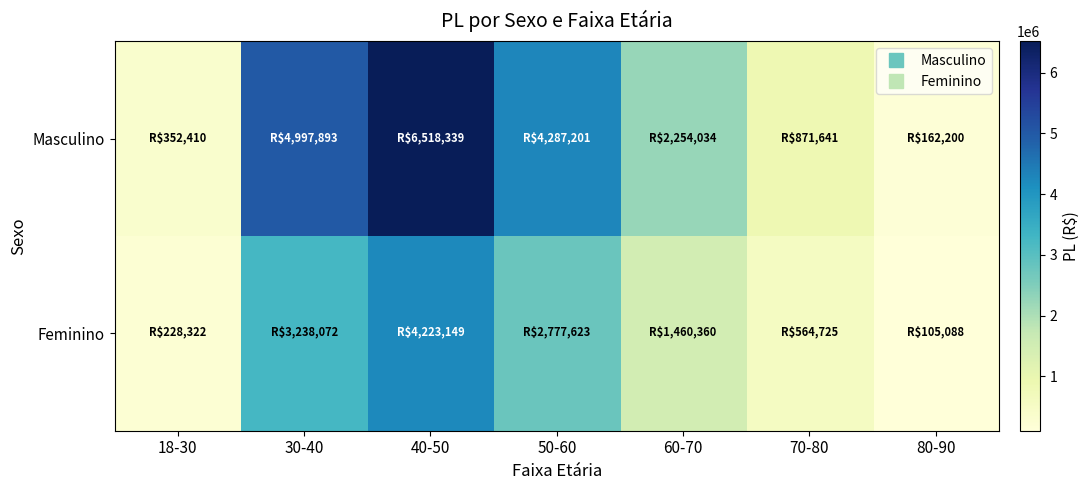

Which category has the highest value across all series?

40-50